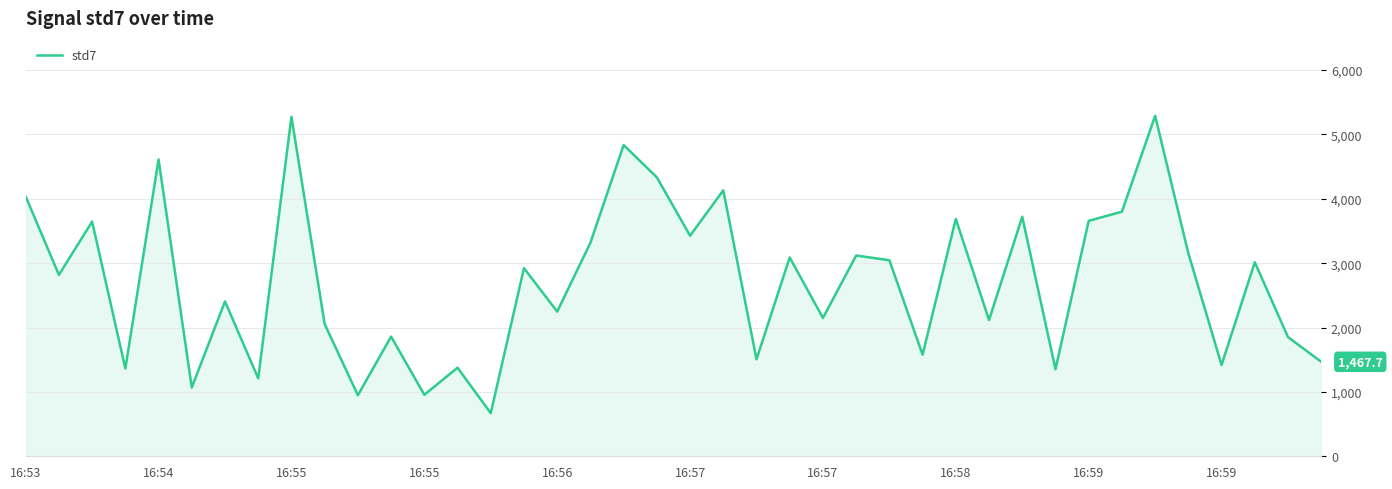

What is the minimum value shown in the chart?

669.9